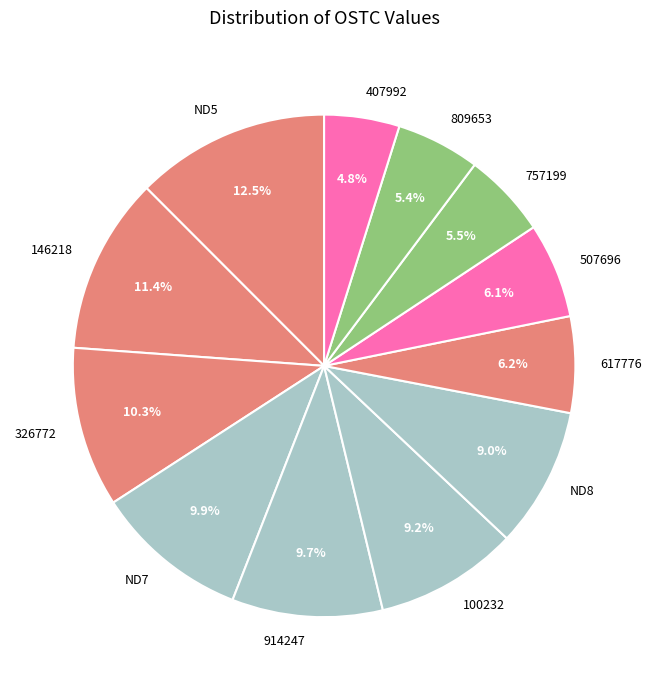

How much of the chart is everything except 809653?

94.6%